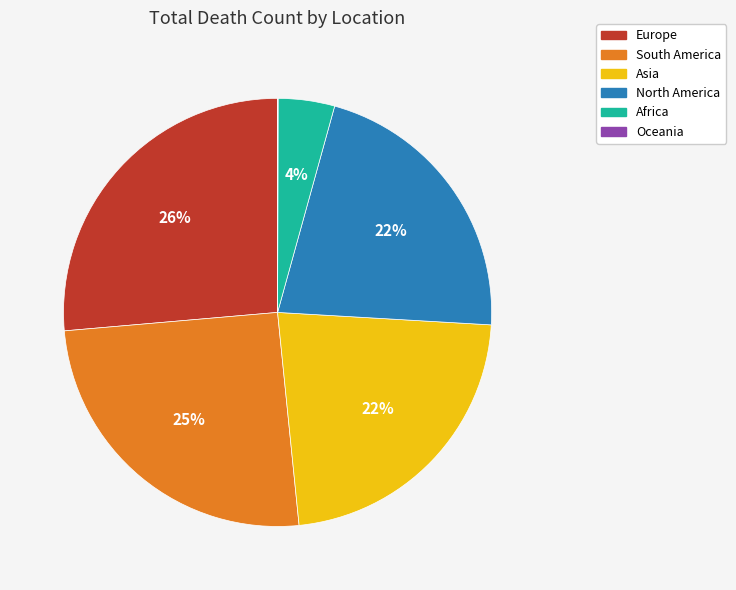

Is it true that North America is 13% of the pie?

False